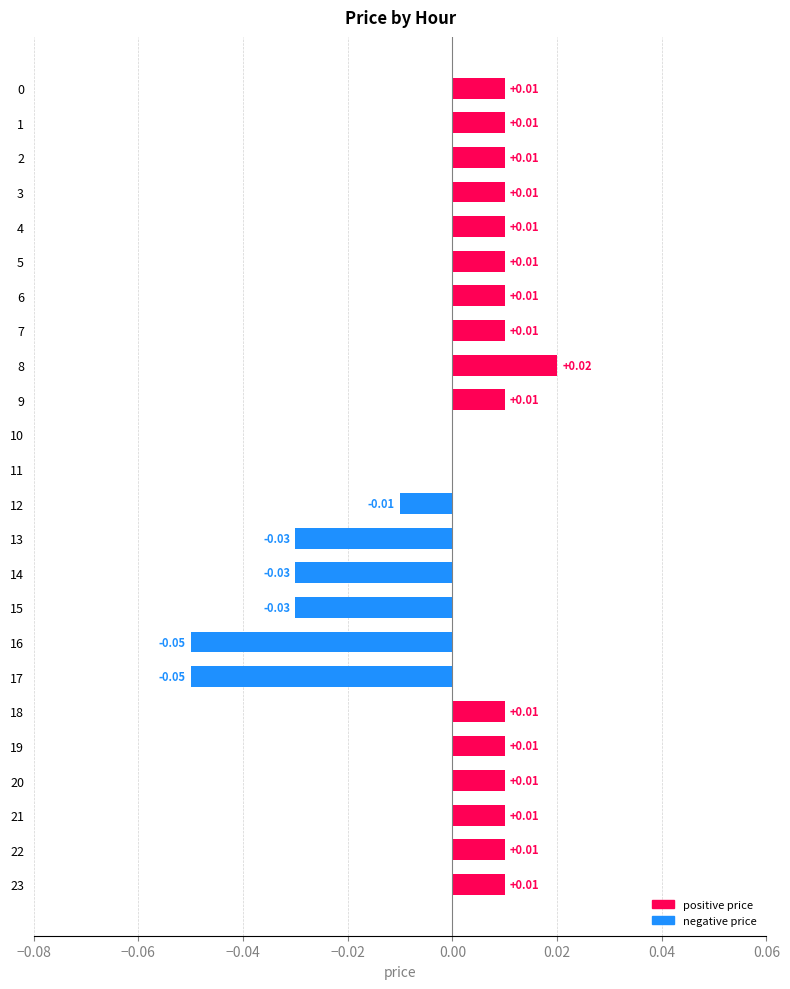

How many series are shown in this chart?

1